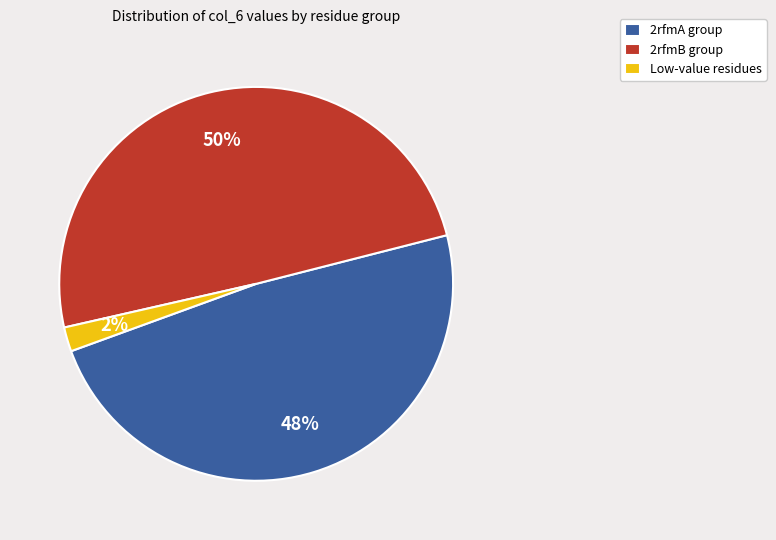

The 2rfmB group slice represents 60% of the pie. True or false?

False